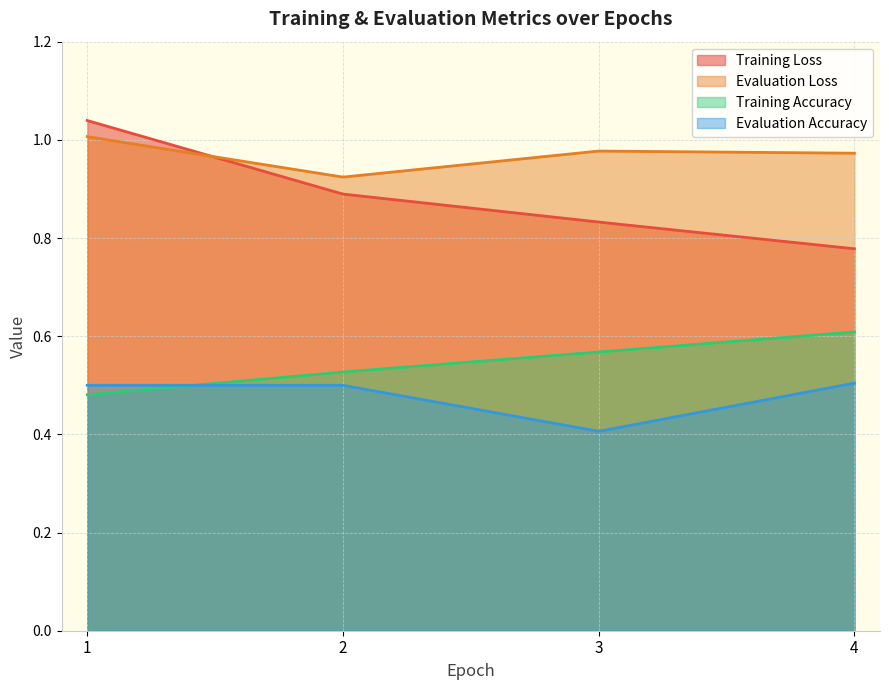

At which category is the sum across all series the highest?

1